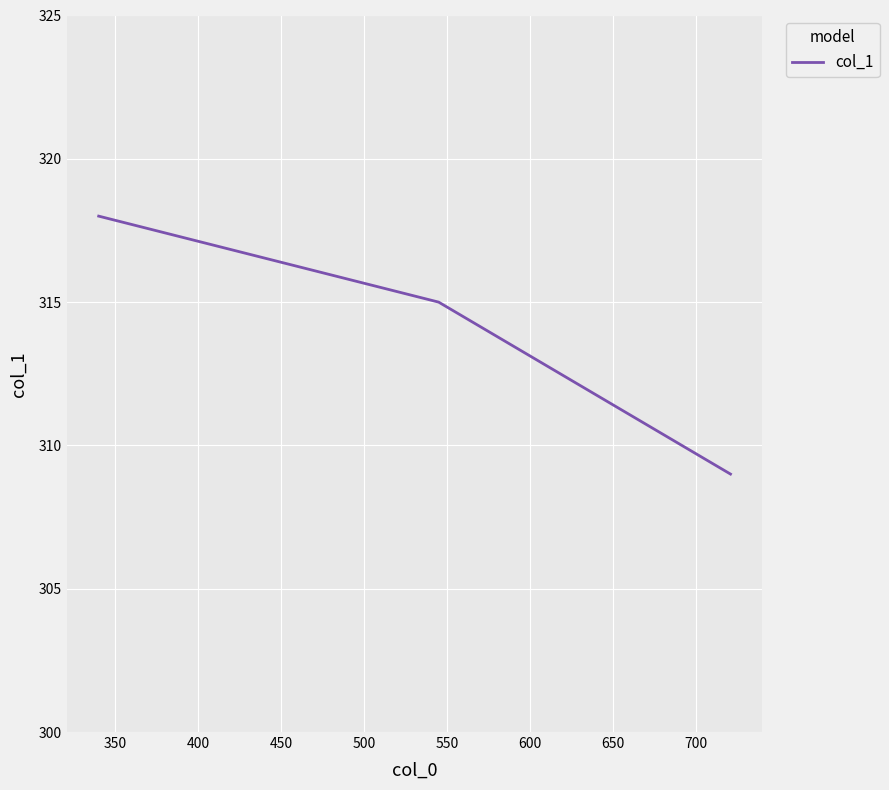

What is the minimum value shown in the chart?

309